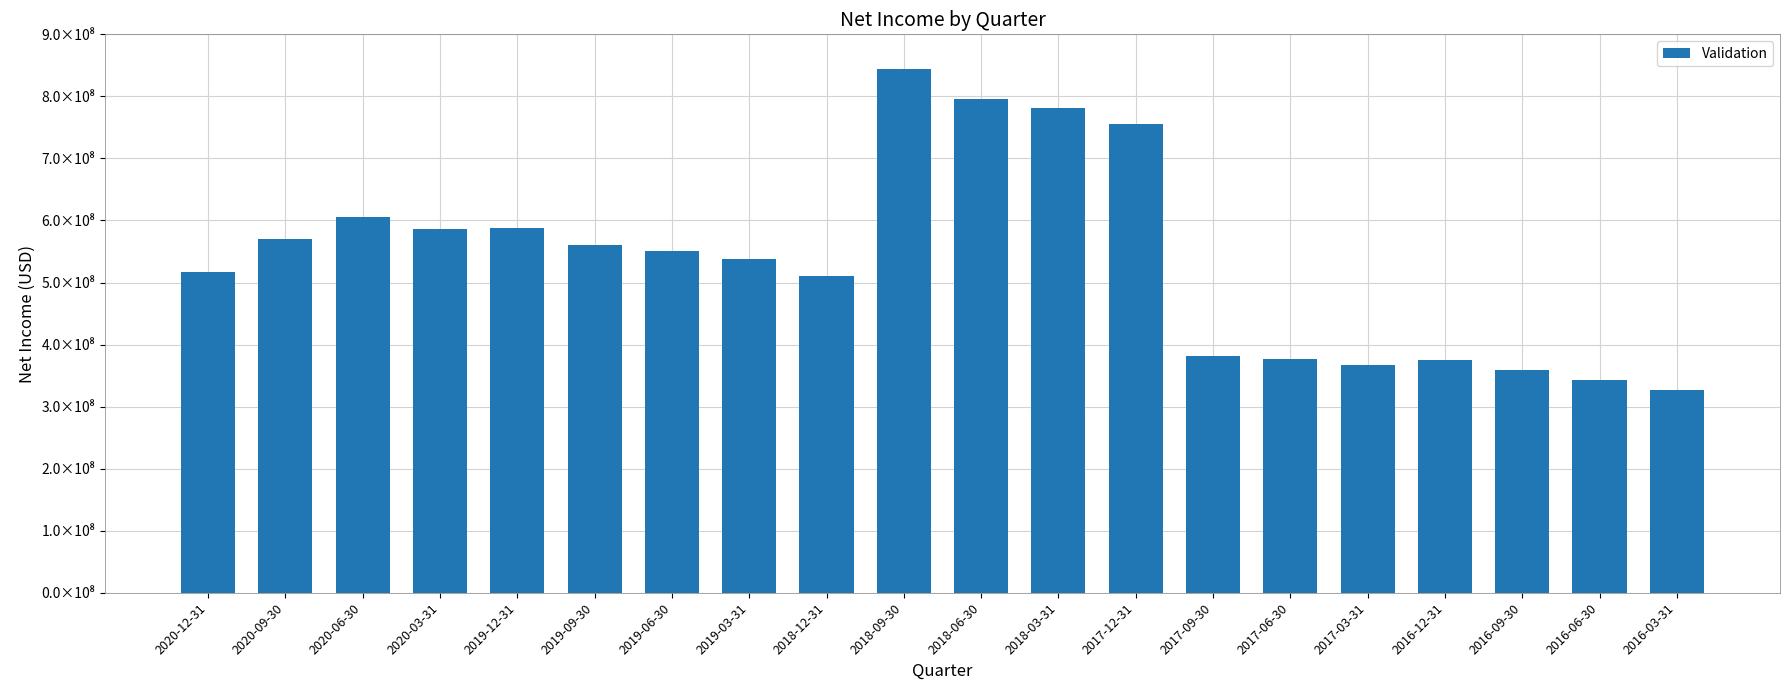

Which has a higher value, 2018-12-31 or 2016-09-30?

2018-12-31